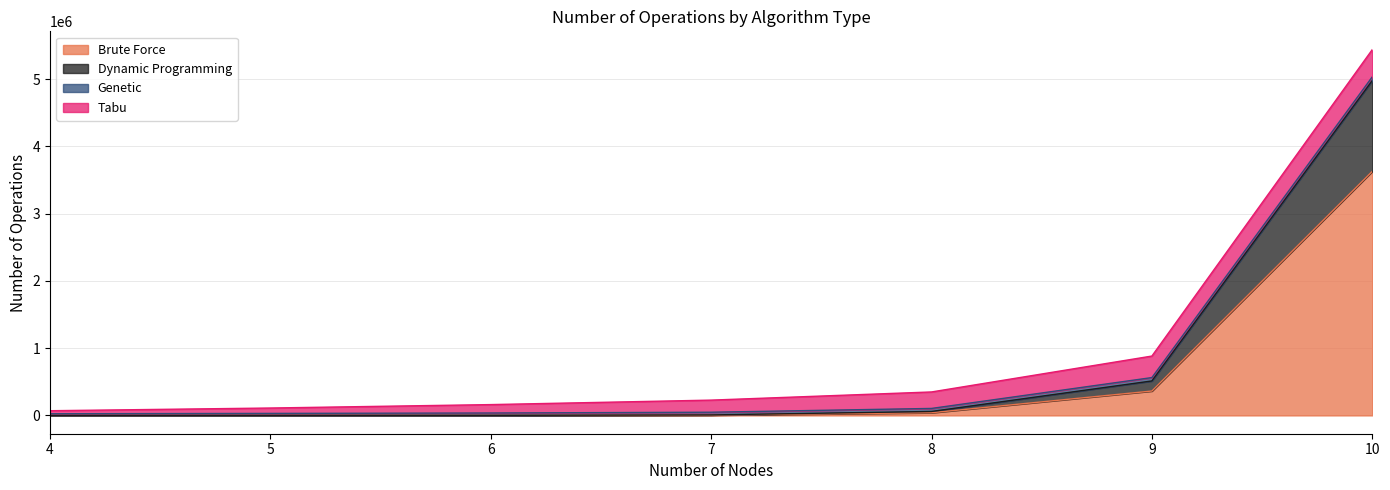

At which category is the sum across all series the highest?

10